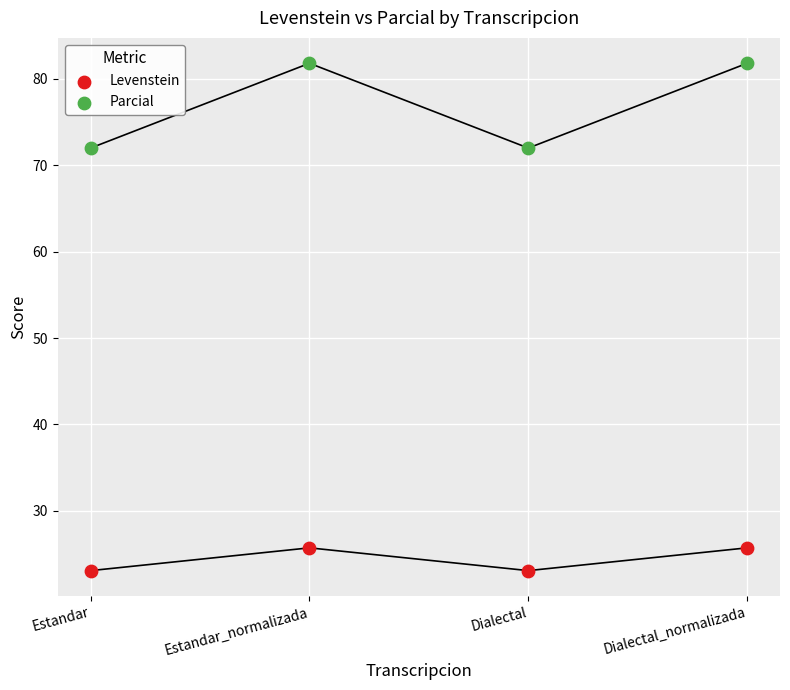

Which series contains the lowest Y value?

Levenstein